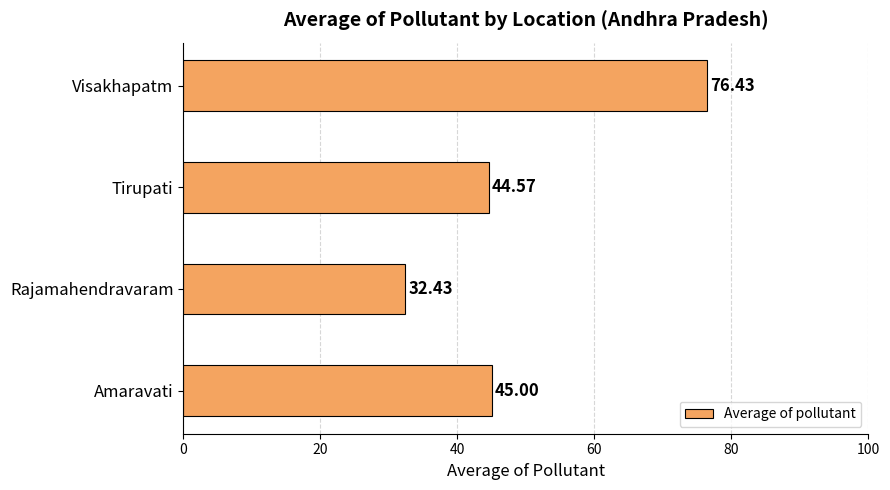

At which category does the chart reach its peak across all series?

Visakhapatm